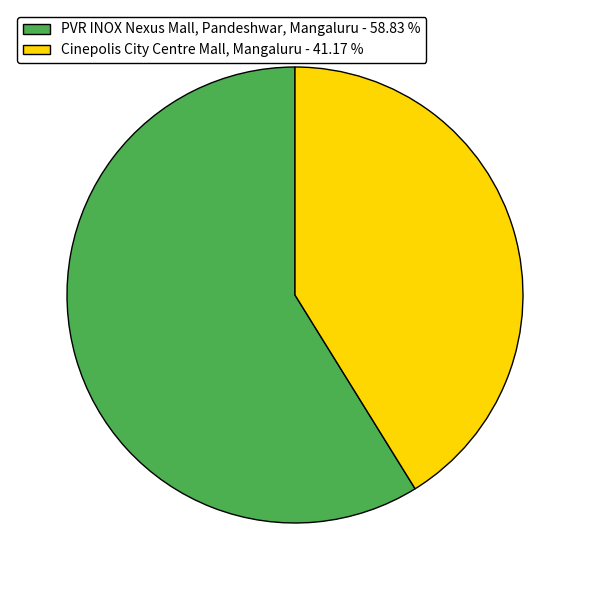

Is it true that PVR INOX Nexus Mall, Pandeshwar, Mangaluru is 59% of the pie?

True